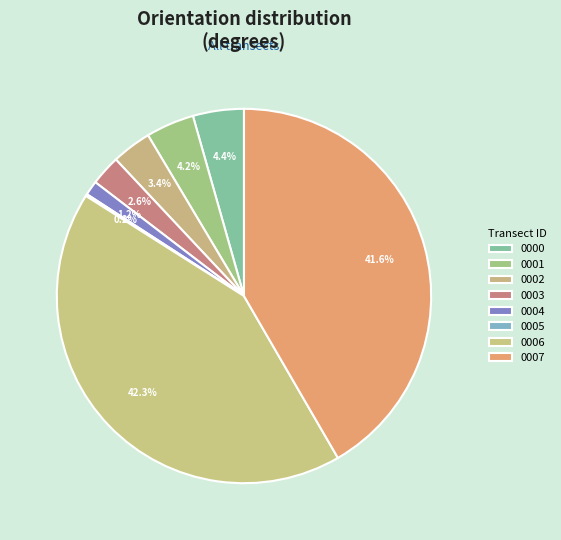

What is the smallest slice in the pie chart?

nzd0060-0005